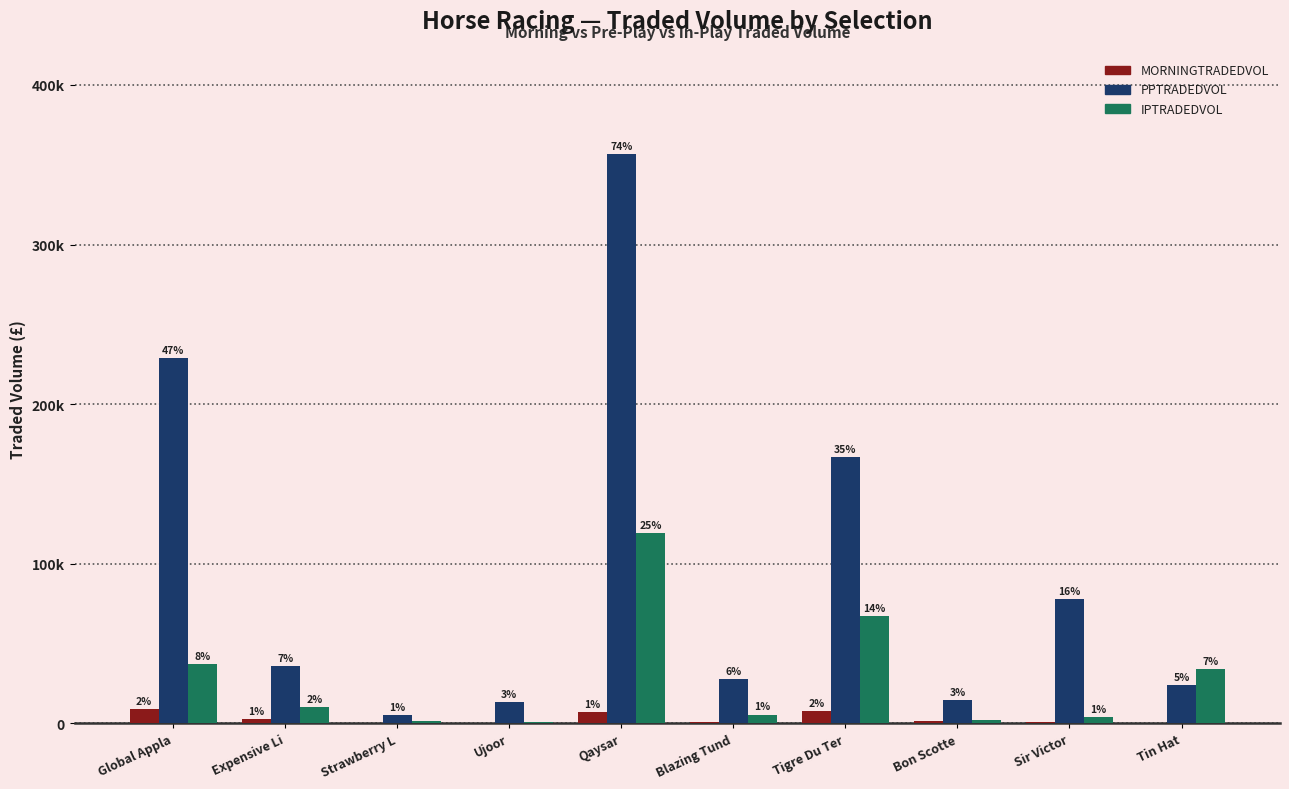

What are all the series names shown in the legend?

MORNINGTRADEDVOL, PPTRADEDVOL, IPTRADEDVOL